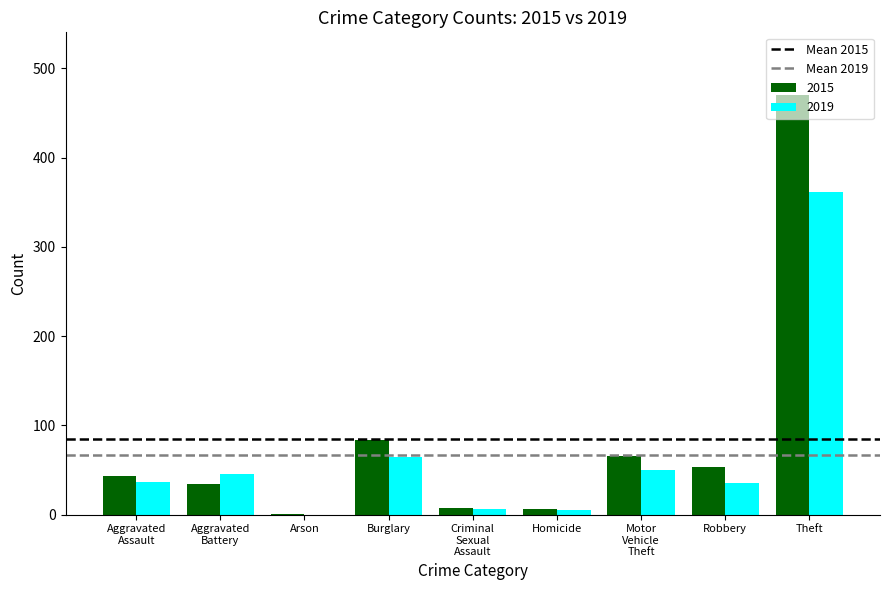

What is the maximum value for 2019?

361